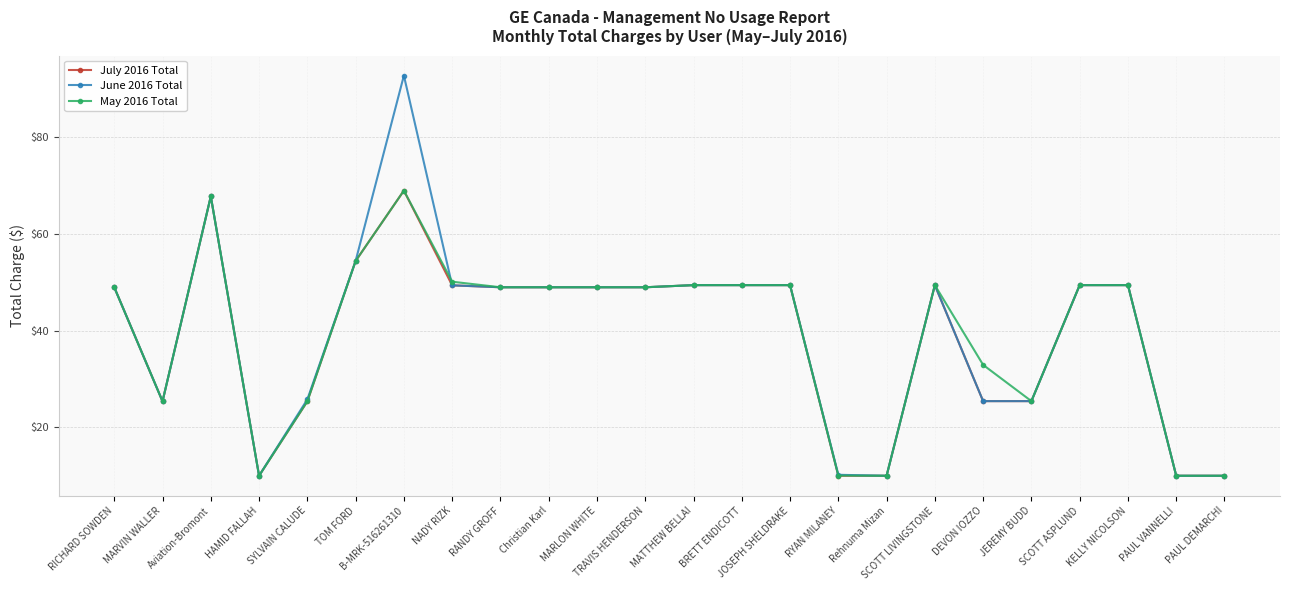

What position from the left is DEVON IOZZO?

19